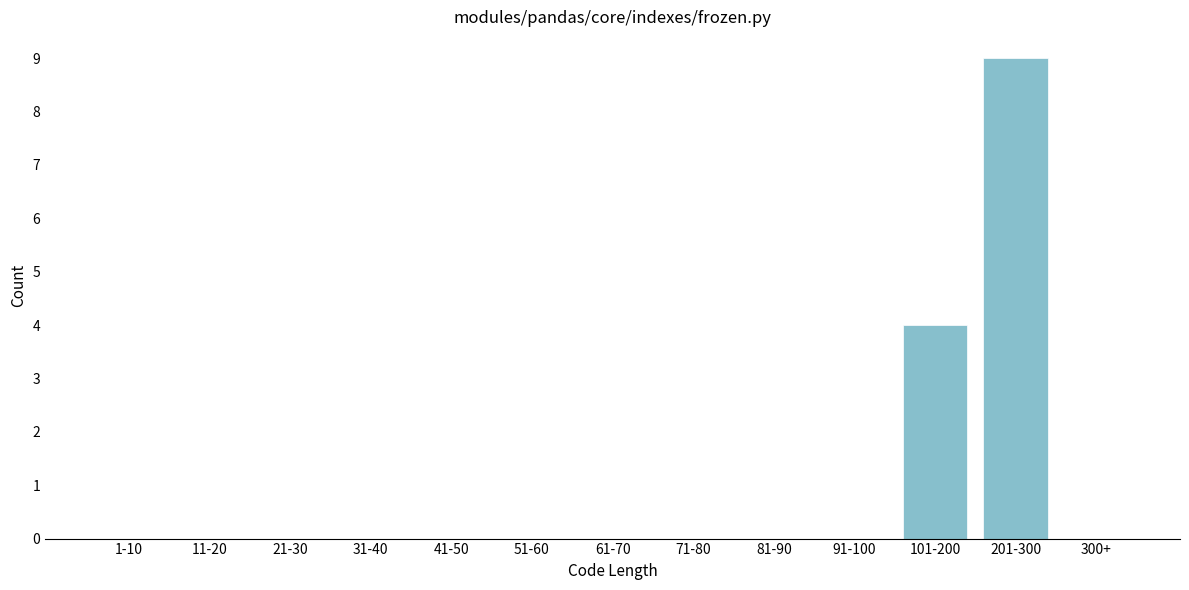

Reading left to right, transcribe all the data shown in this chart.

1-10=0	11-20=0	21-30=0	31-40=0	41-50=0	51-60=0	61-70=0	71-80=0	81-90=0	91-100=0	101-200=4	201-300=9	300+=0